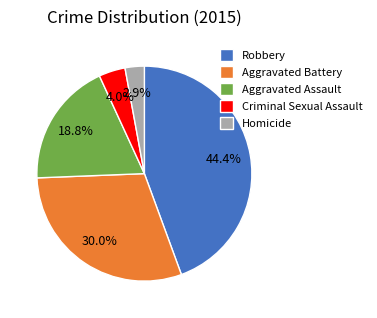

Rank the categories by value from lowest to highest.

Homicide, Criminal Sexual Assault, Aggravated Assault, Aggravated Battery, Robbery